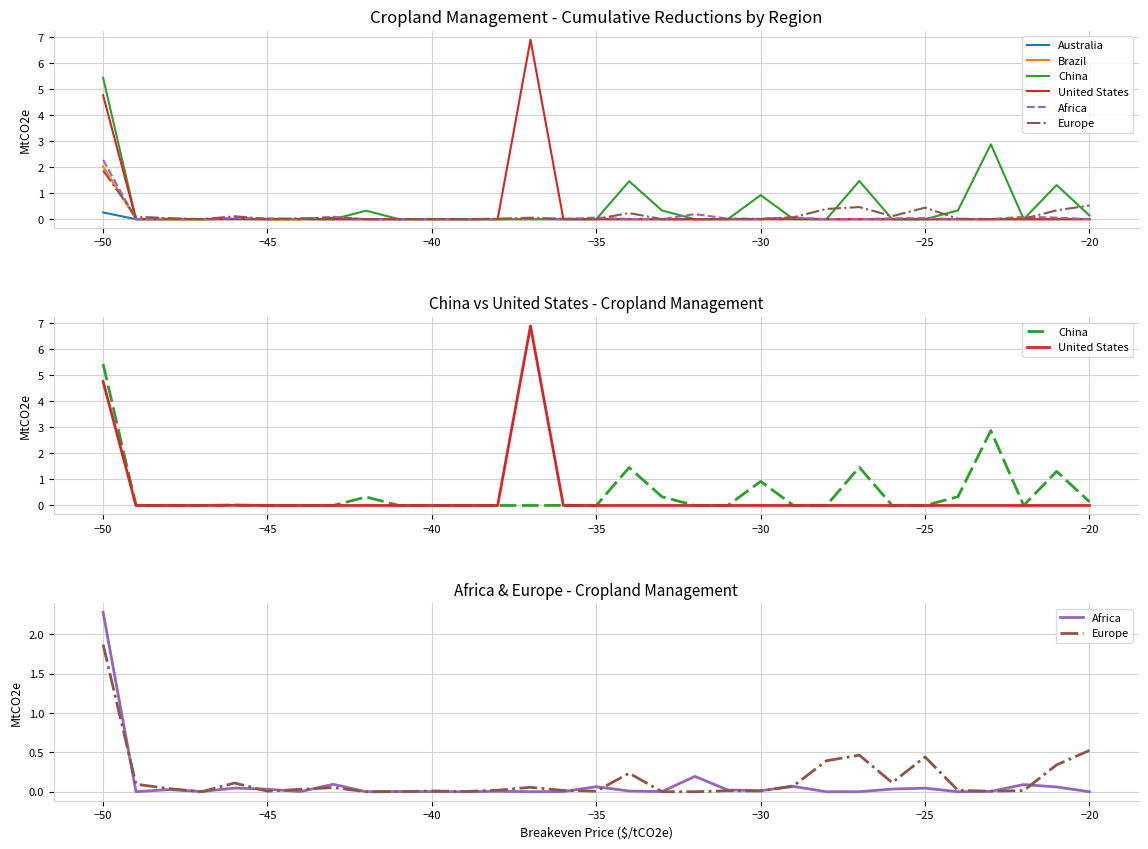

What is the maximum value for Africa?

2.3